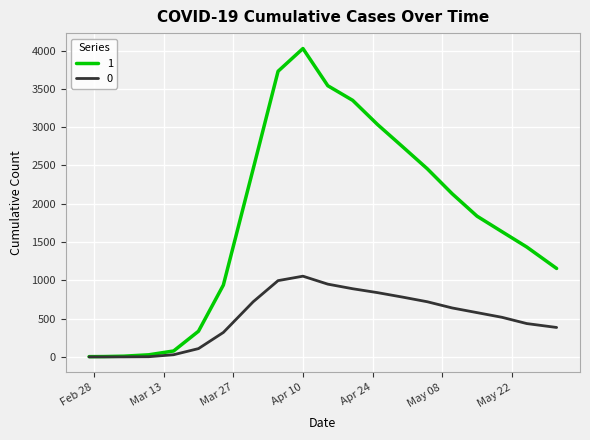

Rank the series by their average value, from highest to lowest.

1, 0